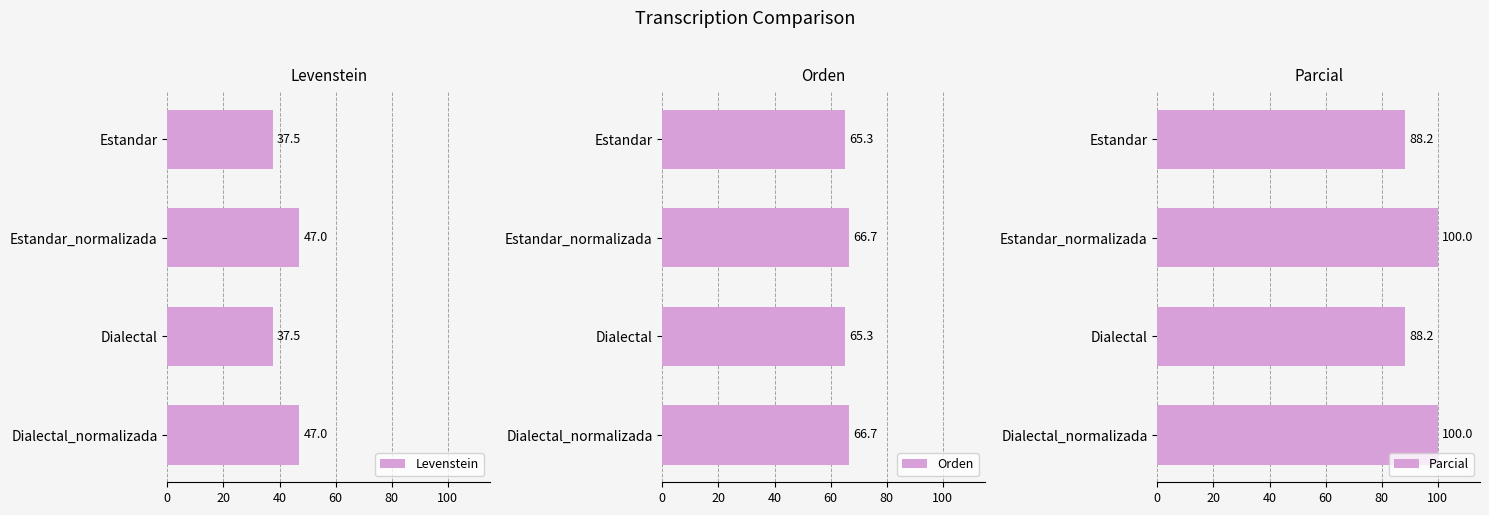

What is the difference between the maximum and minimum values in the Orden series?

1.4